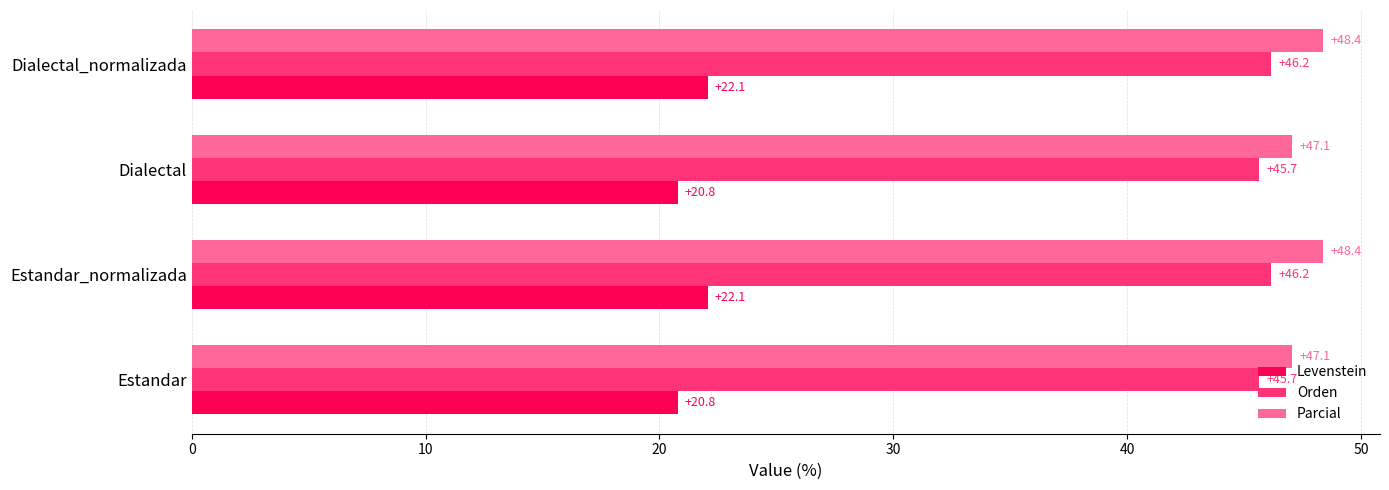

How many data points in Orden are above 46?

2